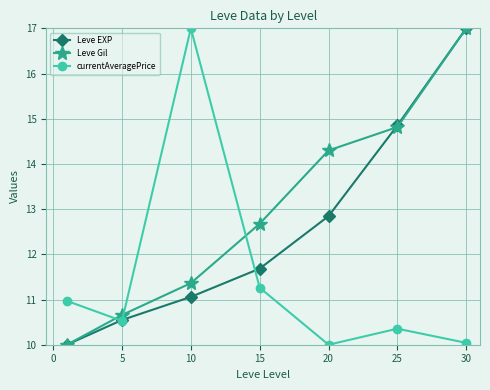

How many data points in Leve EXP are above 11?

5